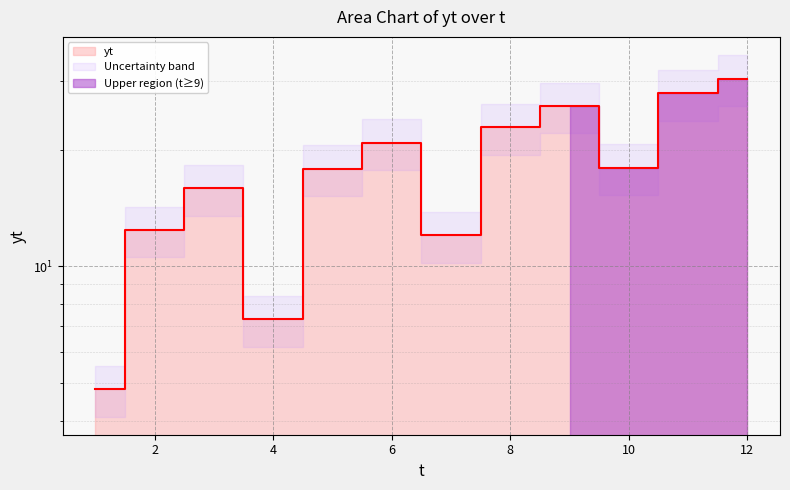

Approximately how many times larger is the value at 12 compared to 9?

1.2